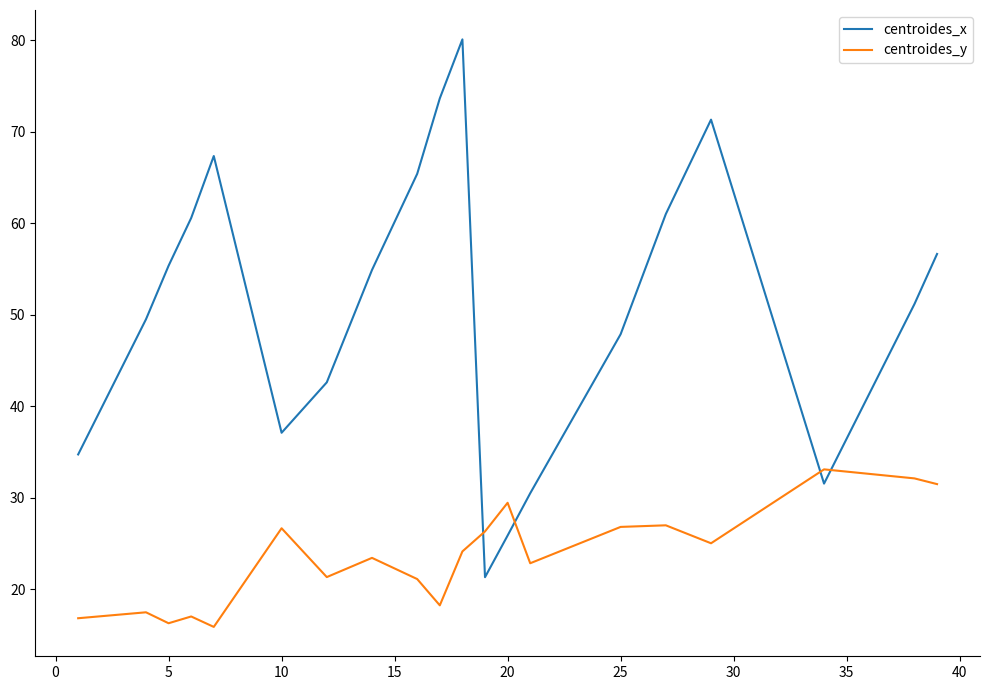

What are all the series names shown in the legend?

centroides_x, centroides_y